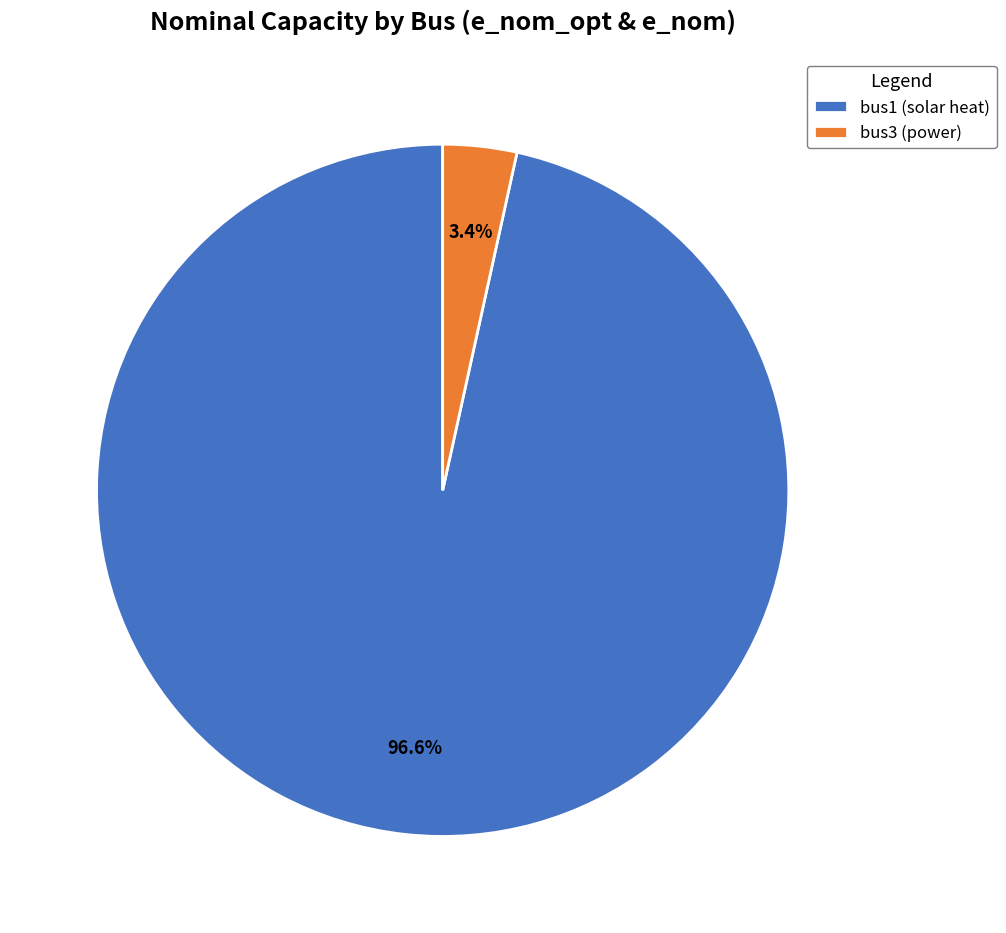

Count the number of slices in the pie.

2